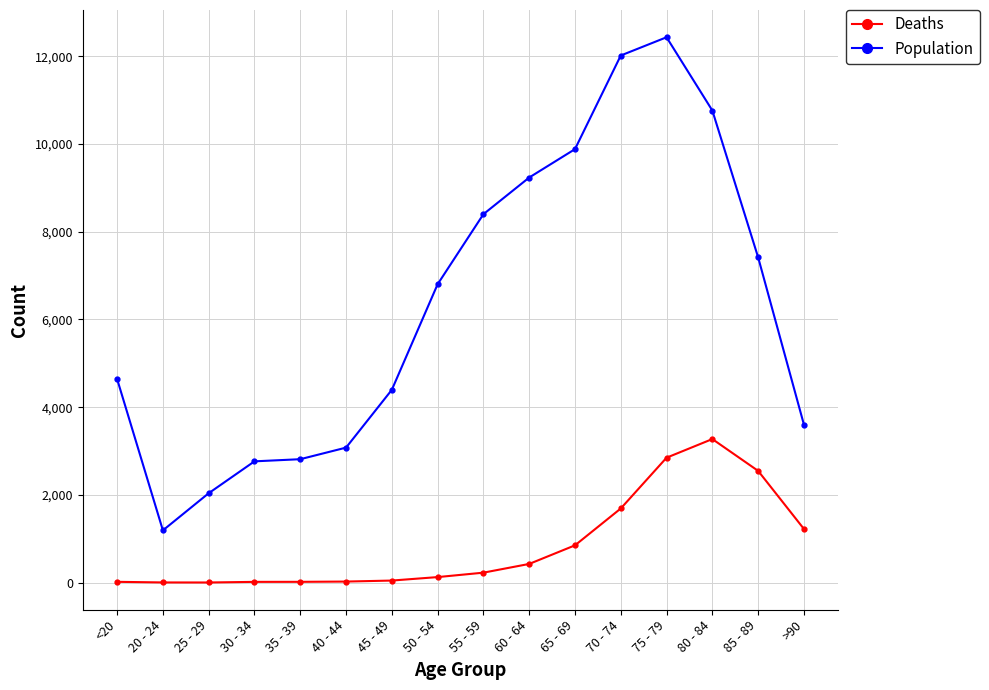

Does the chart have visible grid lines?

Yes